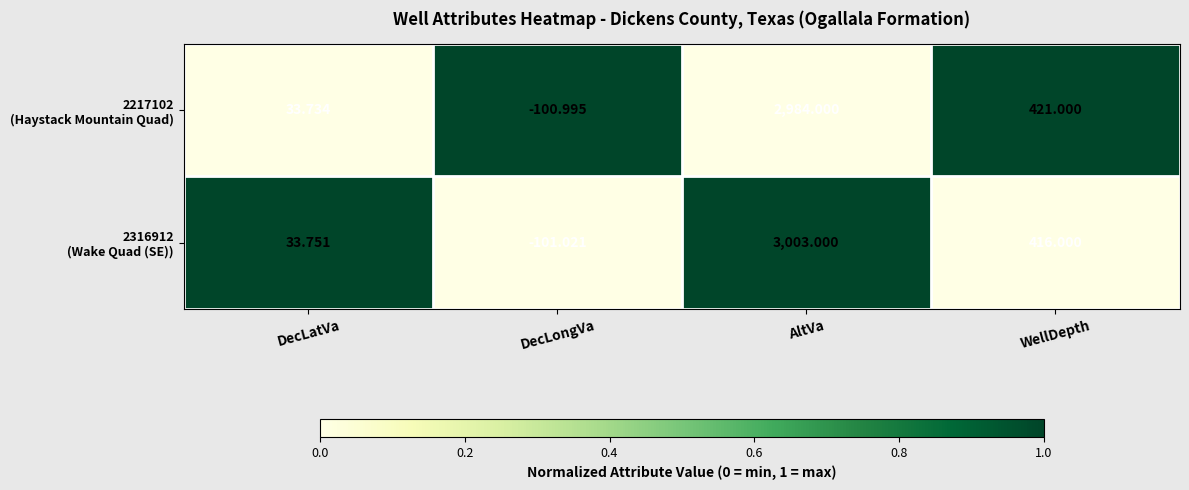

At which category does the chart reach its peak across all series?

AltVa